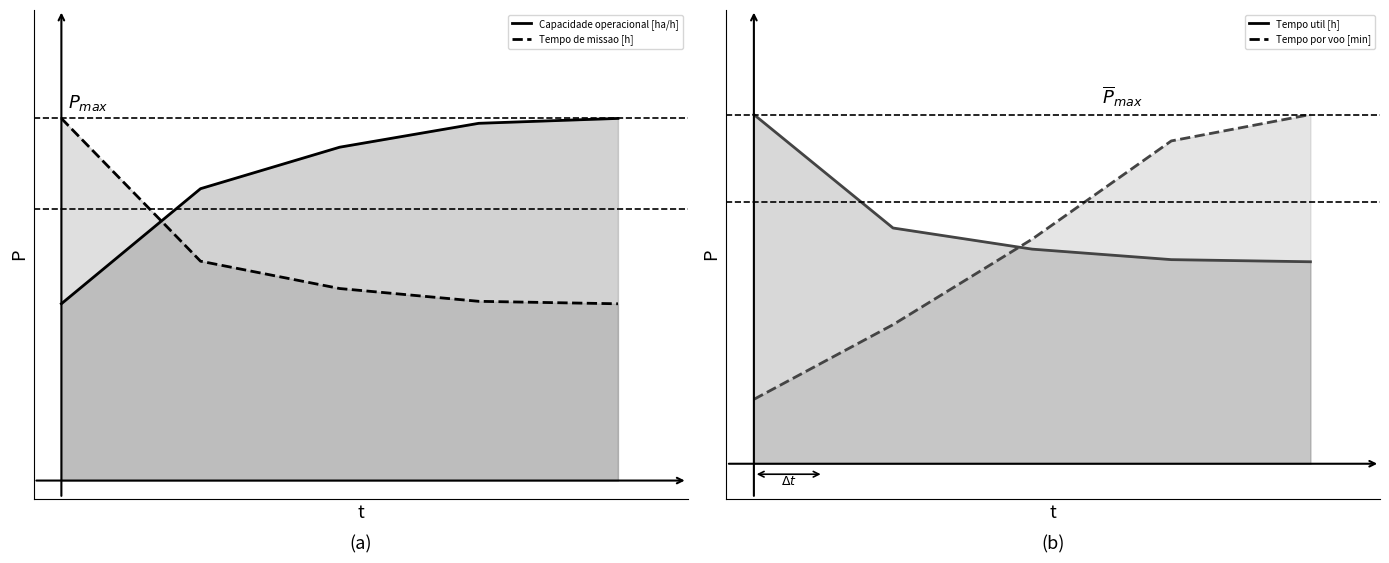

True or false: Capacidade operacional [ha/h] (line) and Tempo por voo [min] (line) cross at least once.

False